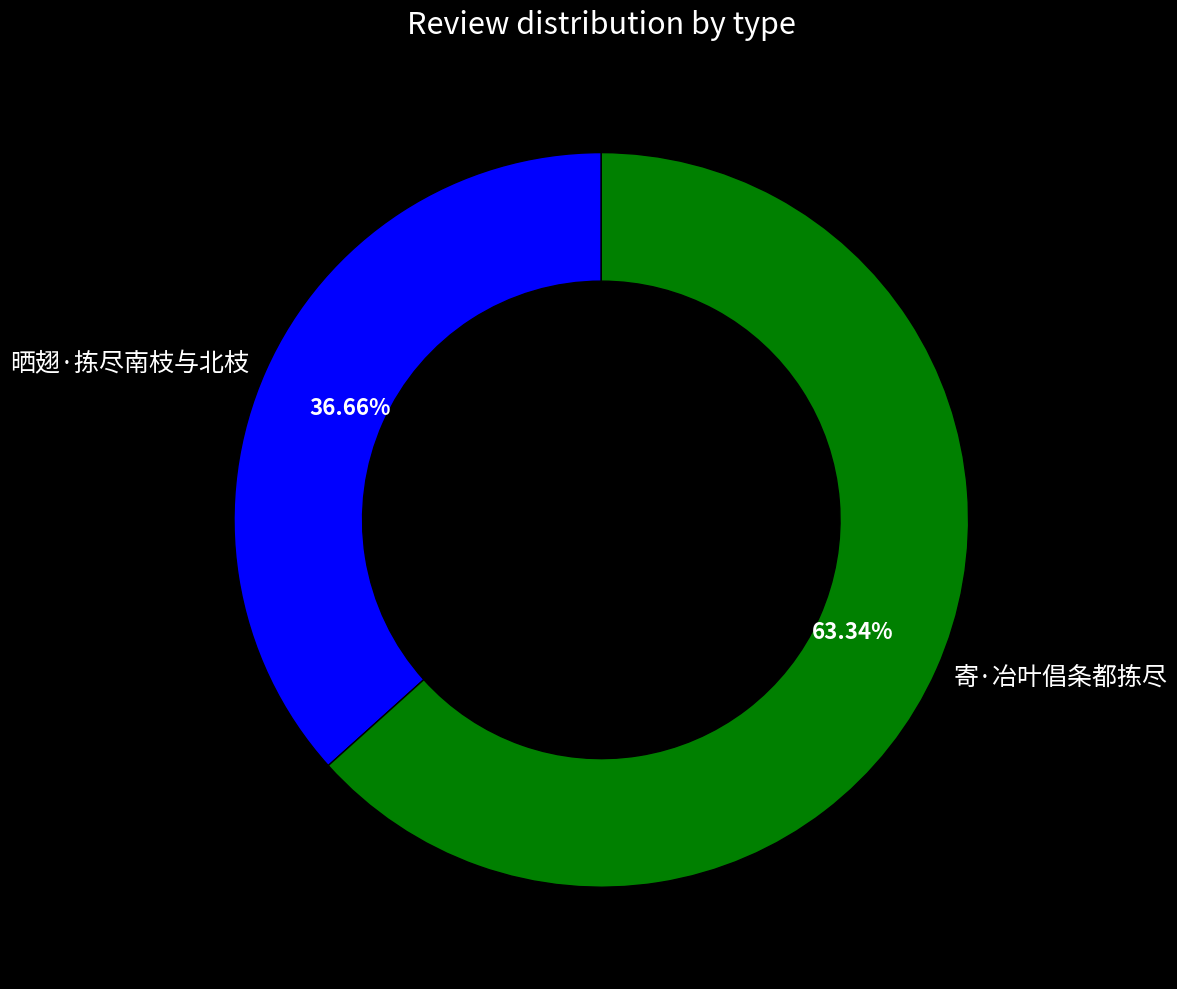

Which category has the biggest portion of the pie?

寄·冶叶倡条都拣尽